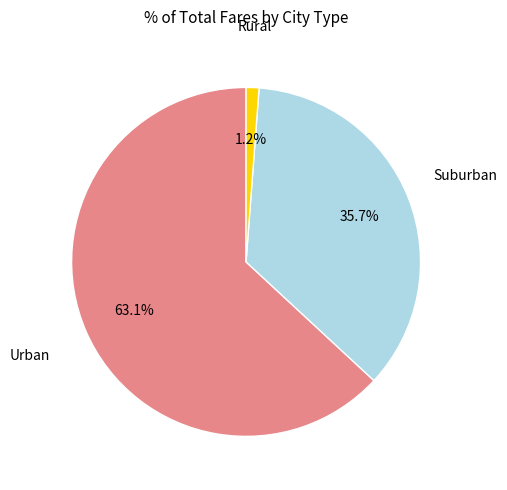

Is there any slice that represents more than half of the pie?

Yes